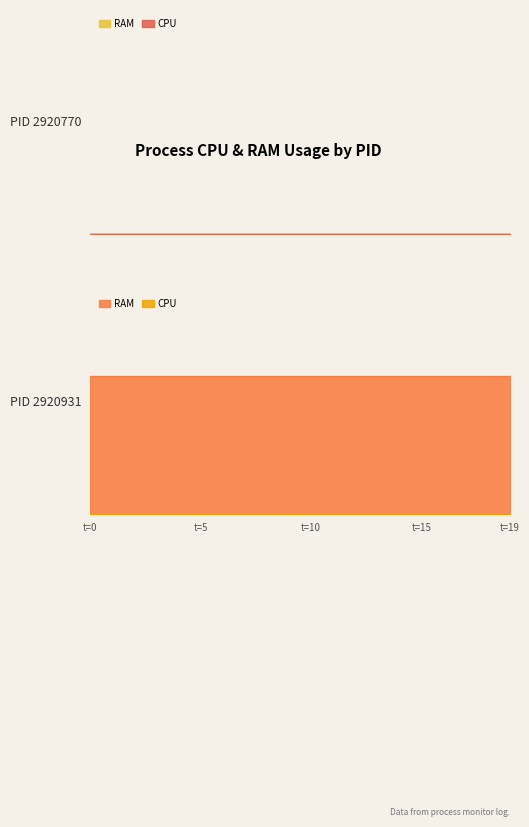

List the series in order of their overall mean, highest first.

RAM, CPU